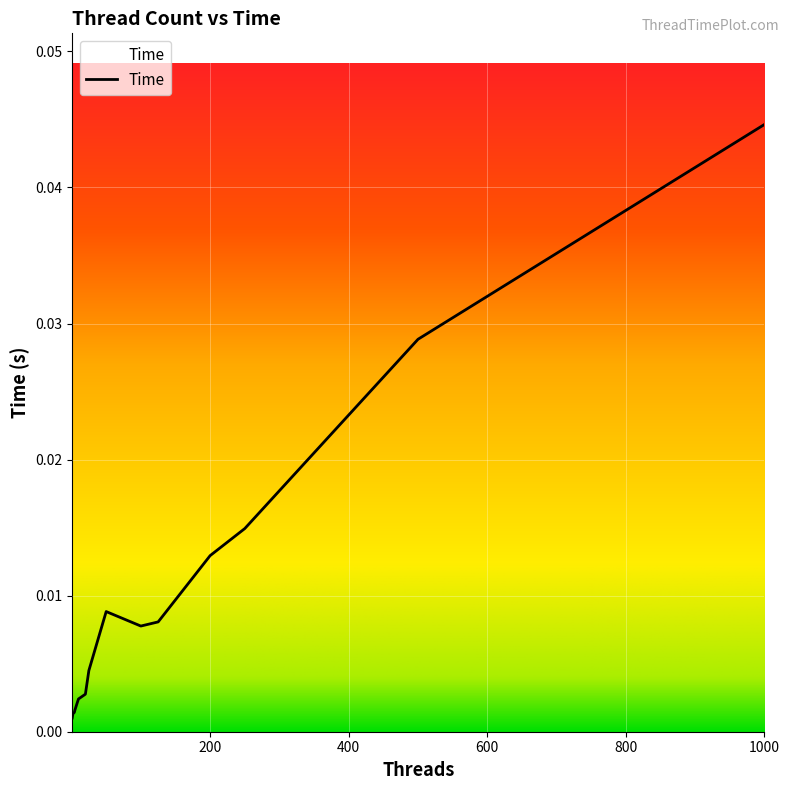

True or false: the data has more than 1 interior local peaks.

False